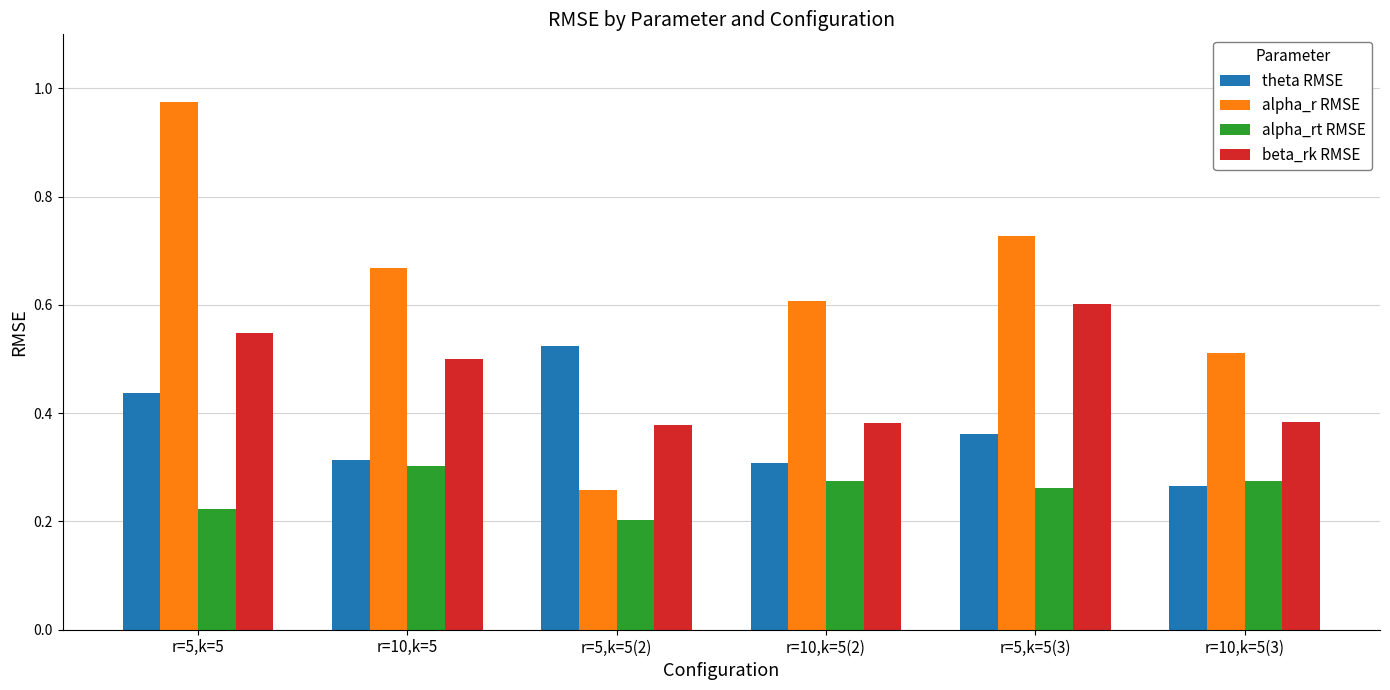

List the series in order of their overall mean, highest first.

alpha_r RMSE, beta_rk RMSE, theta RMSE, alpha_rt RMSE